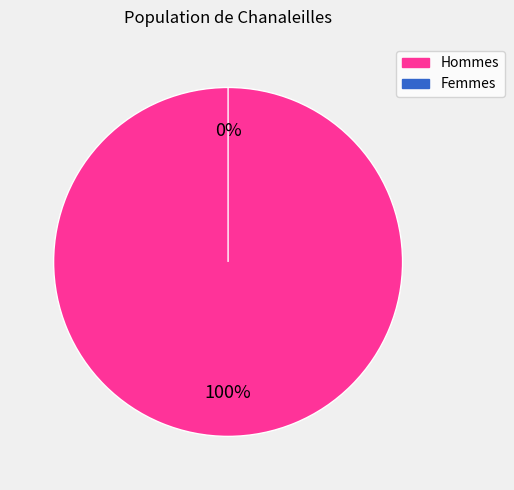

The 1 slice represents 0% of the pie. True or false?

True